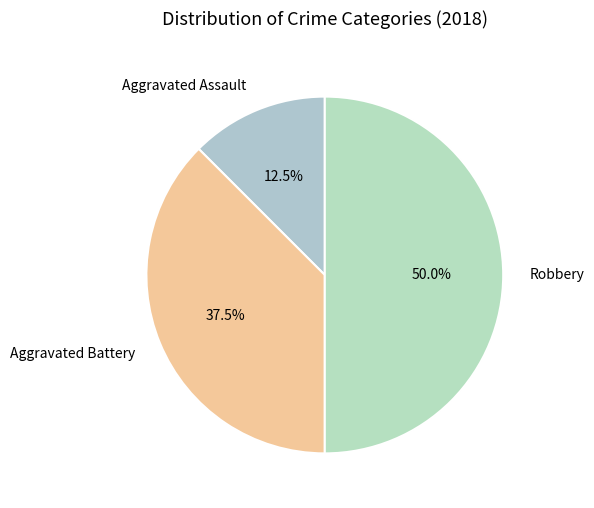

Which has a higher value, Aggravated Assault or Aggravated Battery?

Aggravated Battery